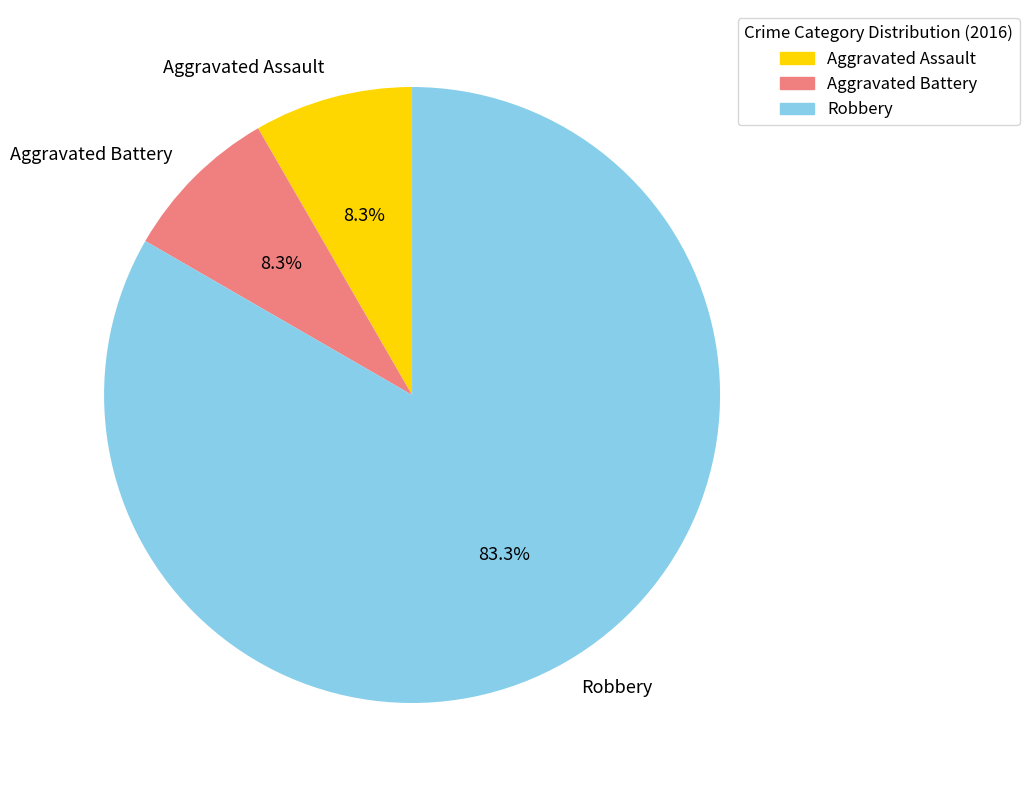

To the nearest percent, what percentage of the pie is Robbery?

83%